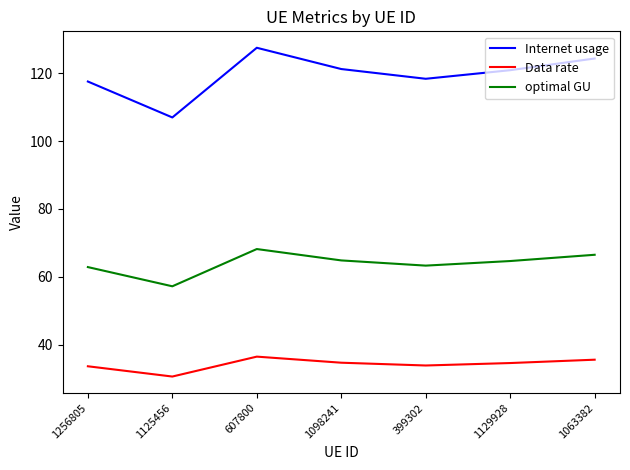

Is the value of Data rate at 399302 greater than the value of Internet usage at 1256805?

No